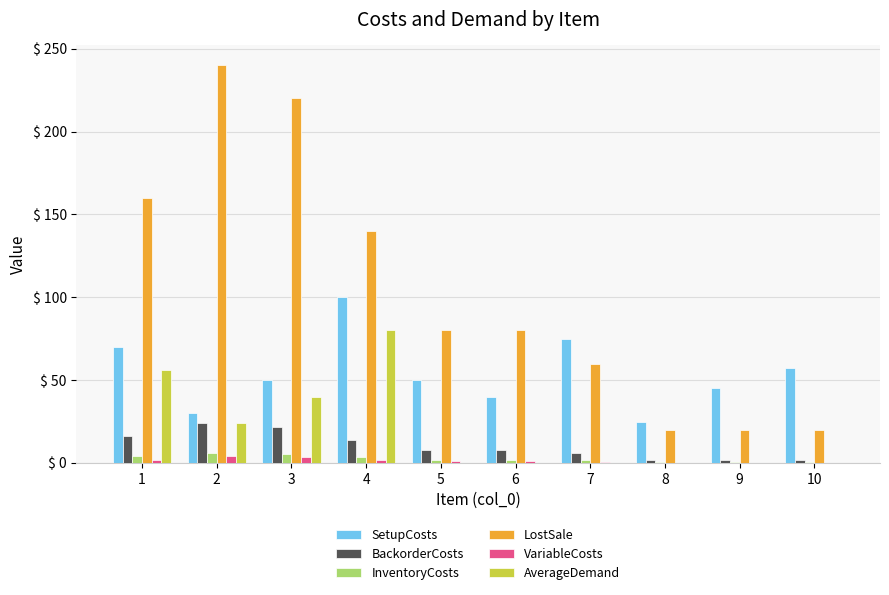

Which series changed the most between 3 and 6?

LostSale